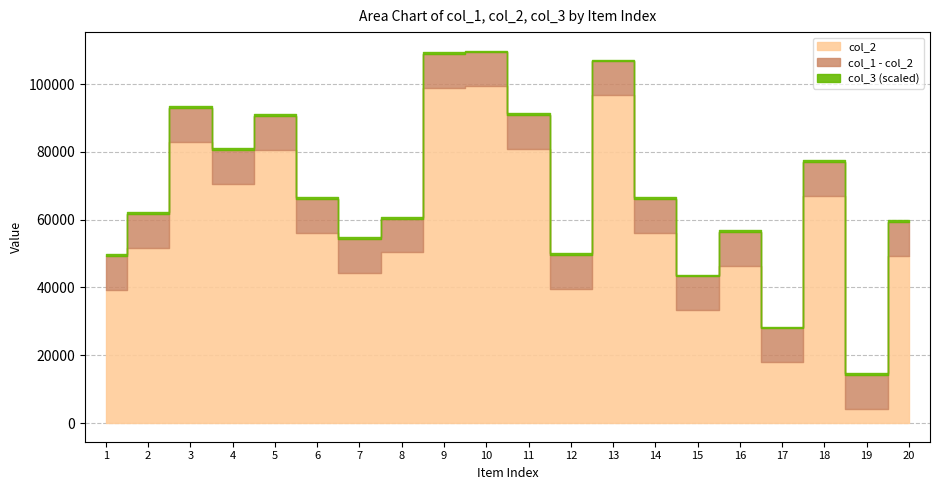

At which category does the chart reach its peak across all series?

10